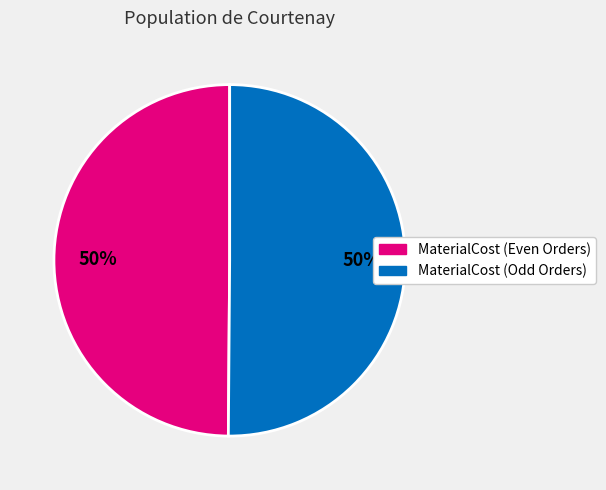

To the nearest percent, what is the average slice percentage?

50%